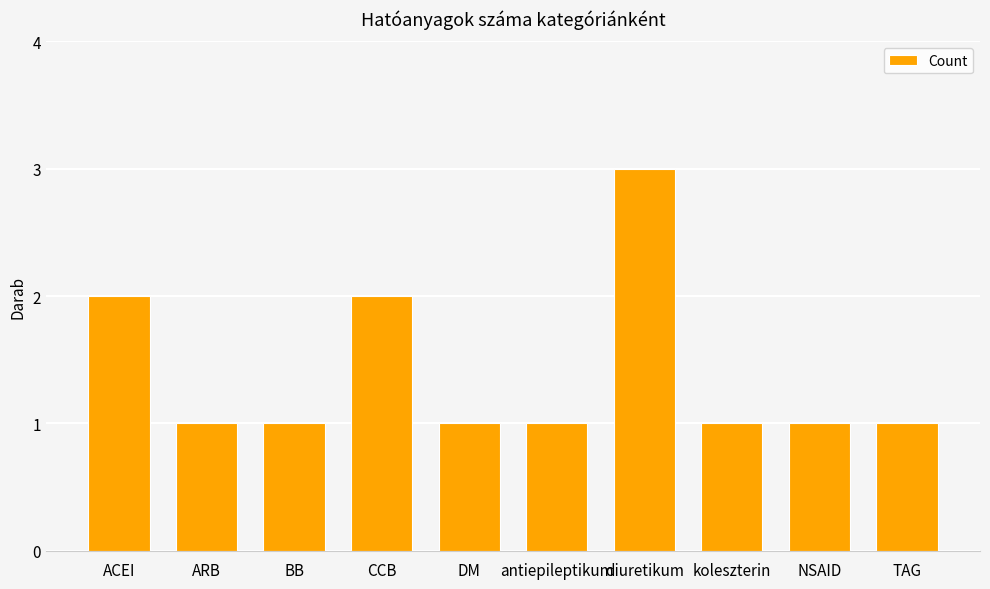

Is it true that the value at antiepileptikum is 1?

True